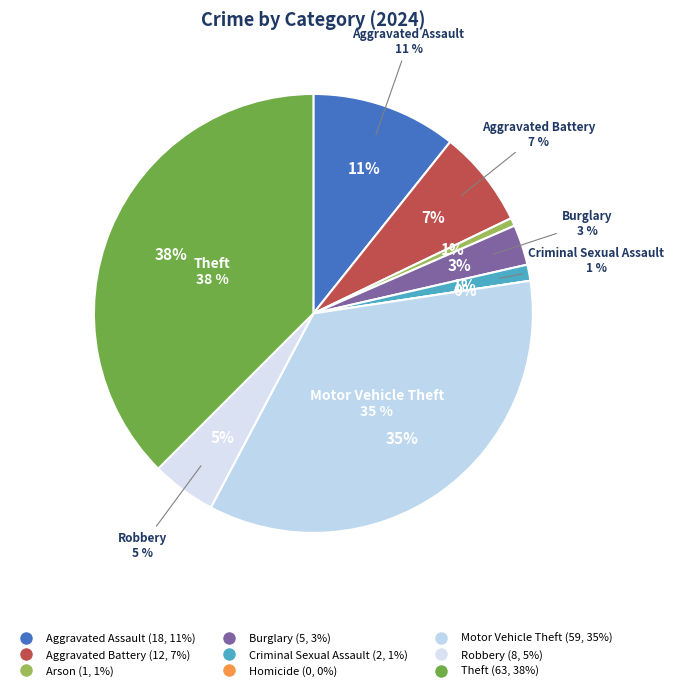

Between Aggravated Assault and Burglary, which is larger?

Aggravated Assault